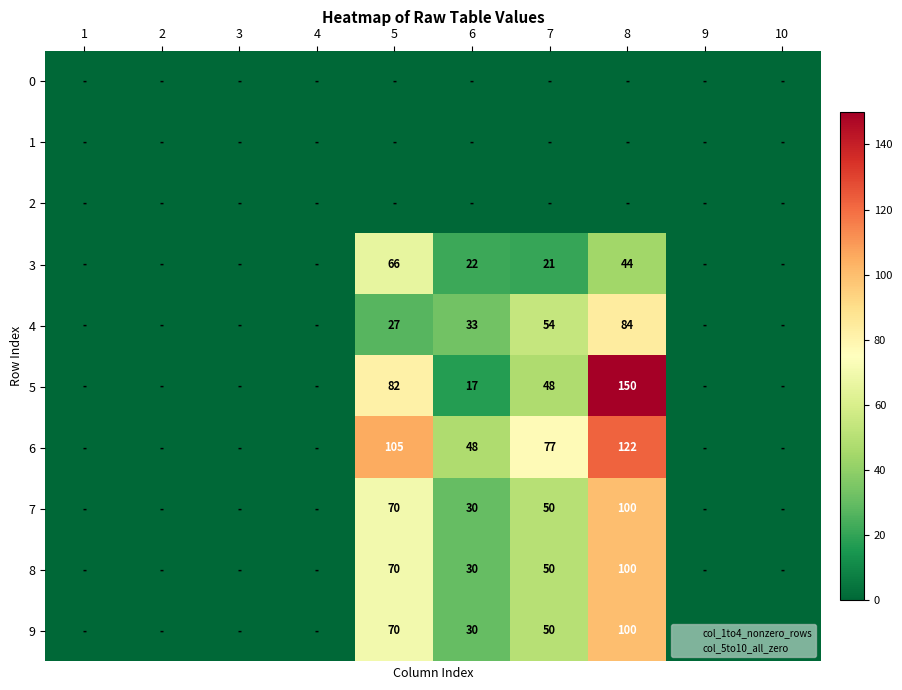

Is the value of 9 at 5 greater than the value of 5 at 7?

Yes